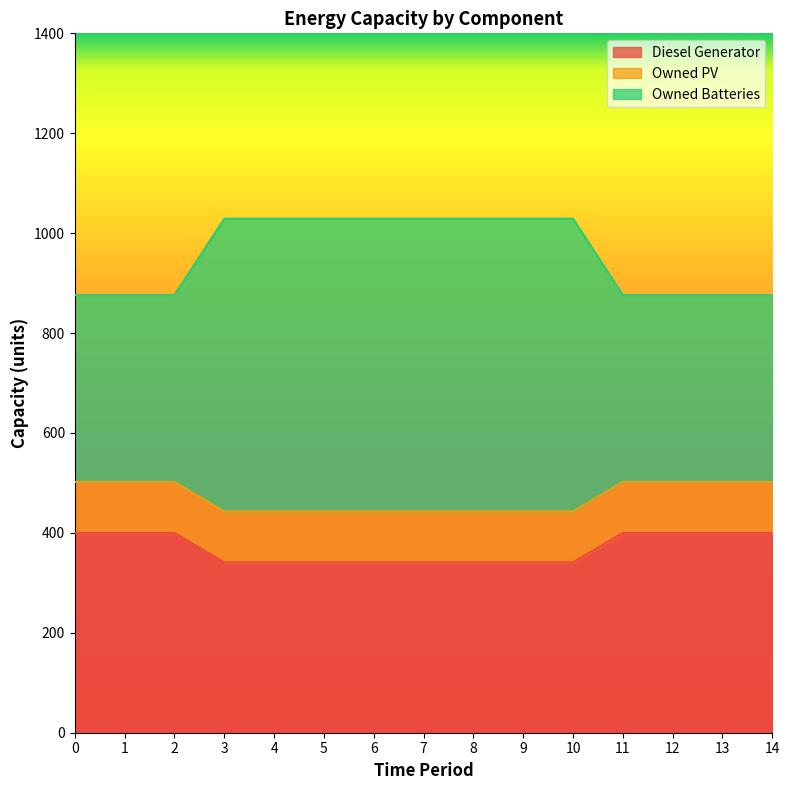

What is the total value across all series at 3?

1029